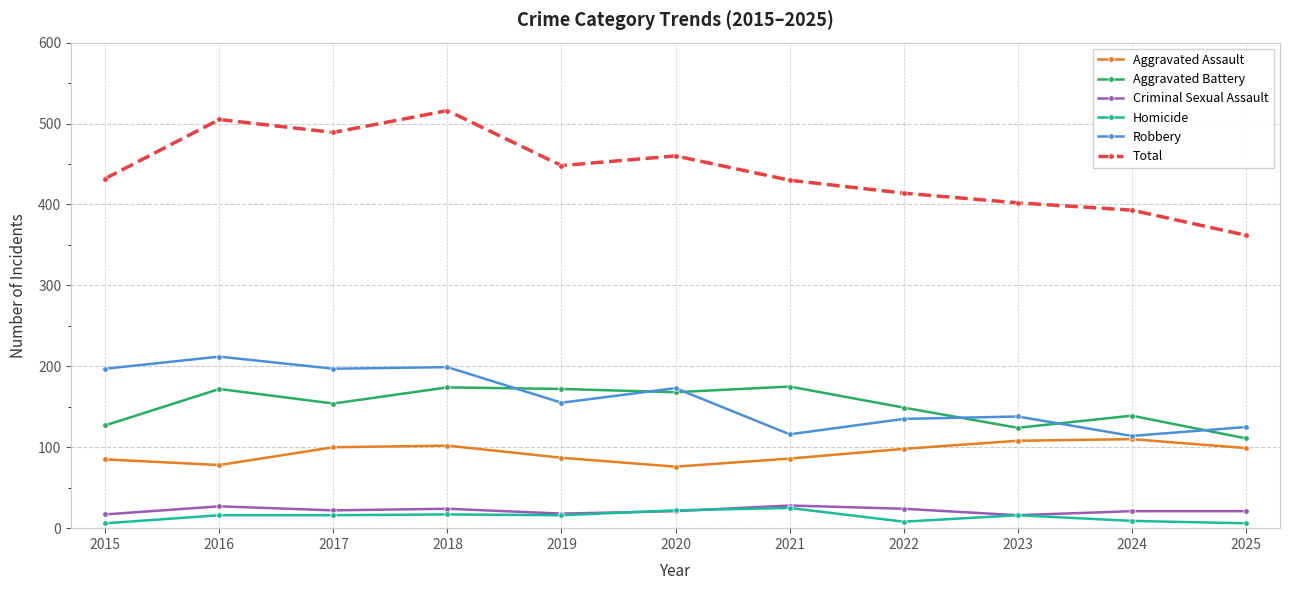

Is it true that Robbery equals 261 at 2017?

False